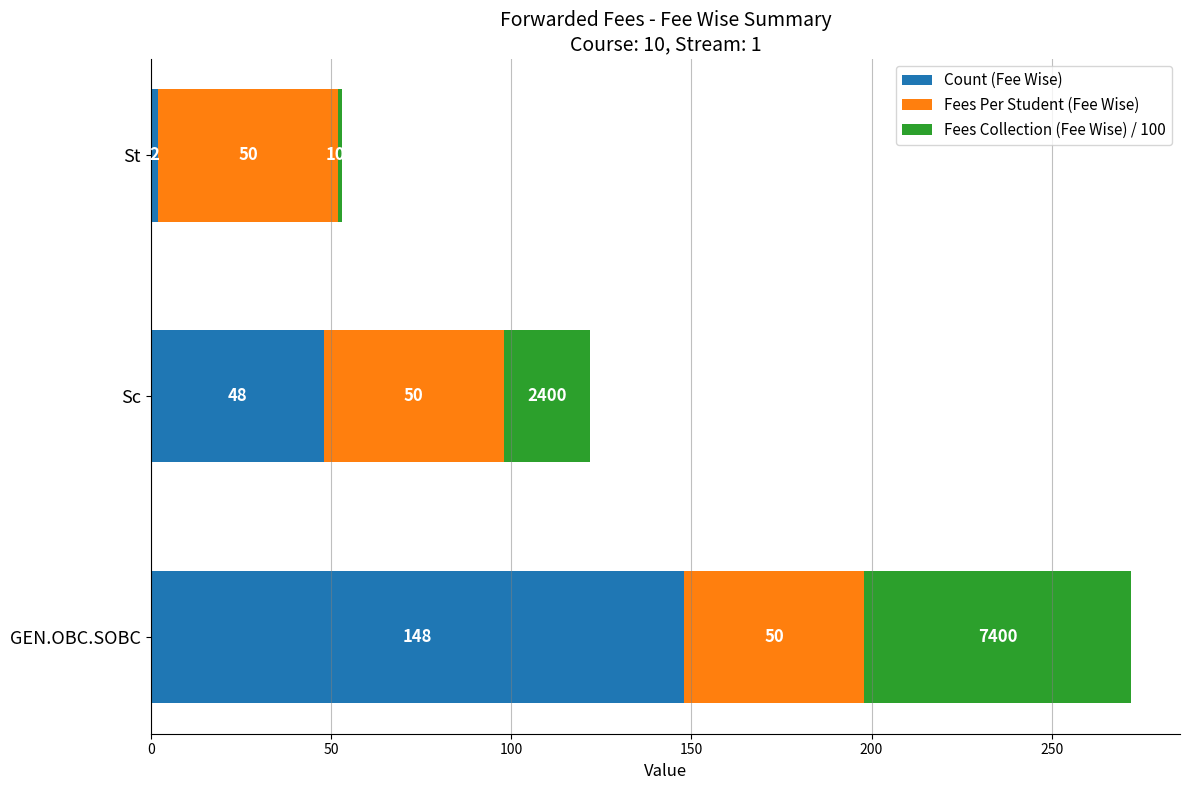

List the labels in order of Count (Fee Wise) value, largest first.

GEN.OBC.SOBC, Sc, St